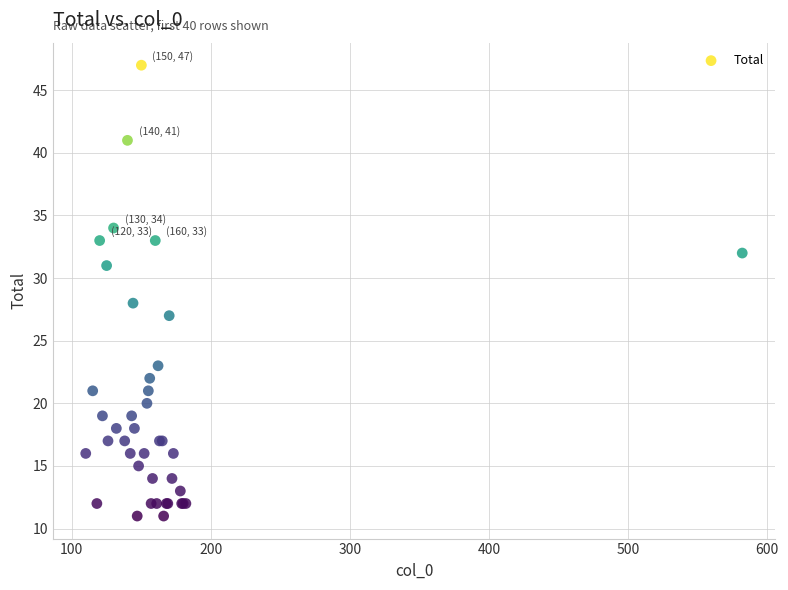

What Y value in the scatter plot is closest to 29?

28